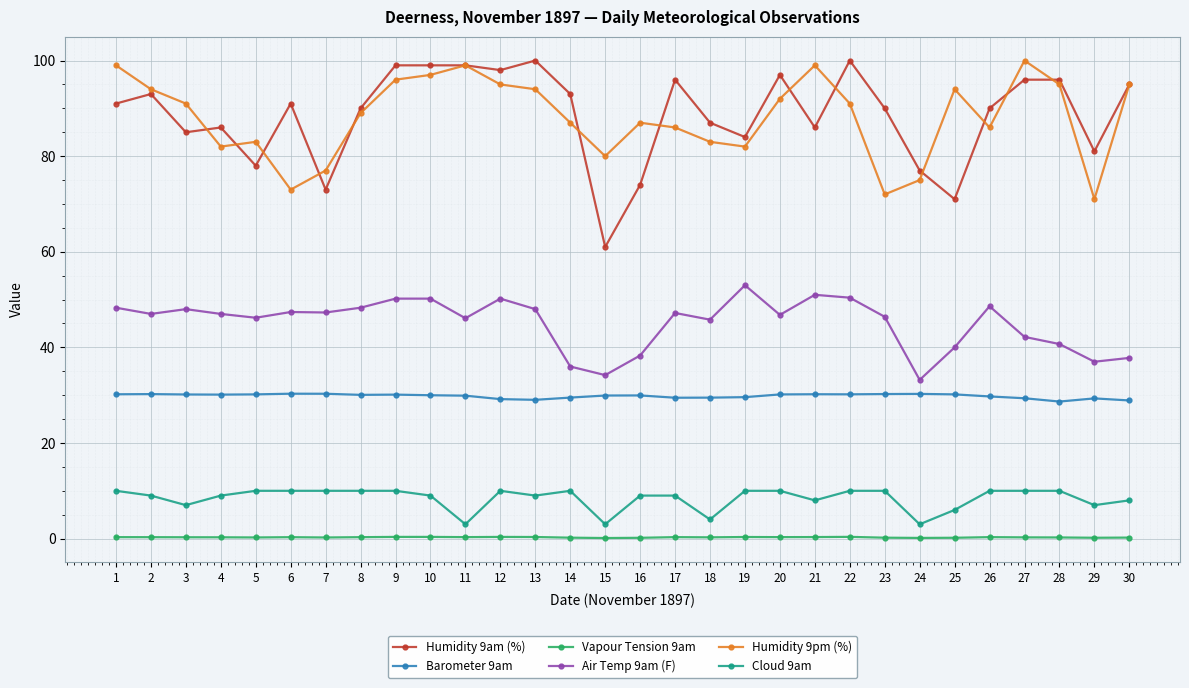

At how many categories does at least one series exceed 39?

30